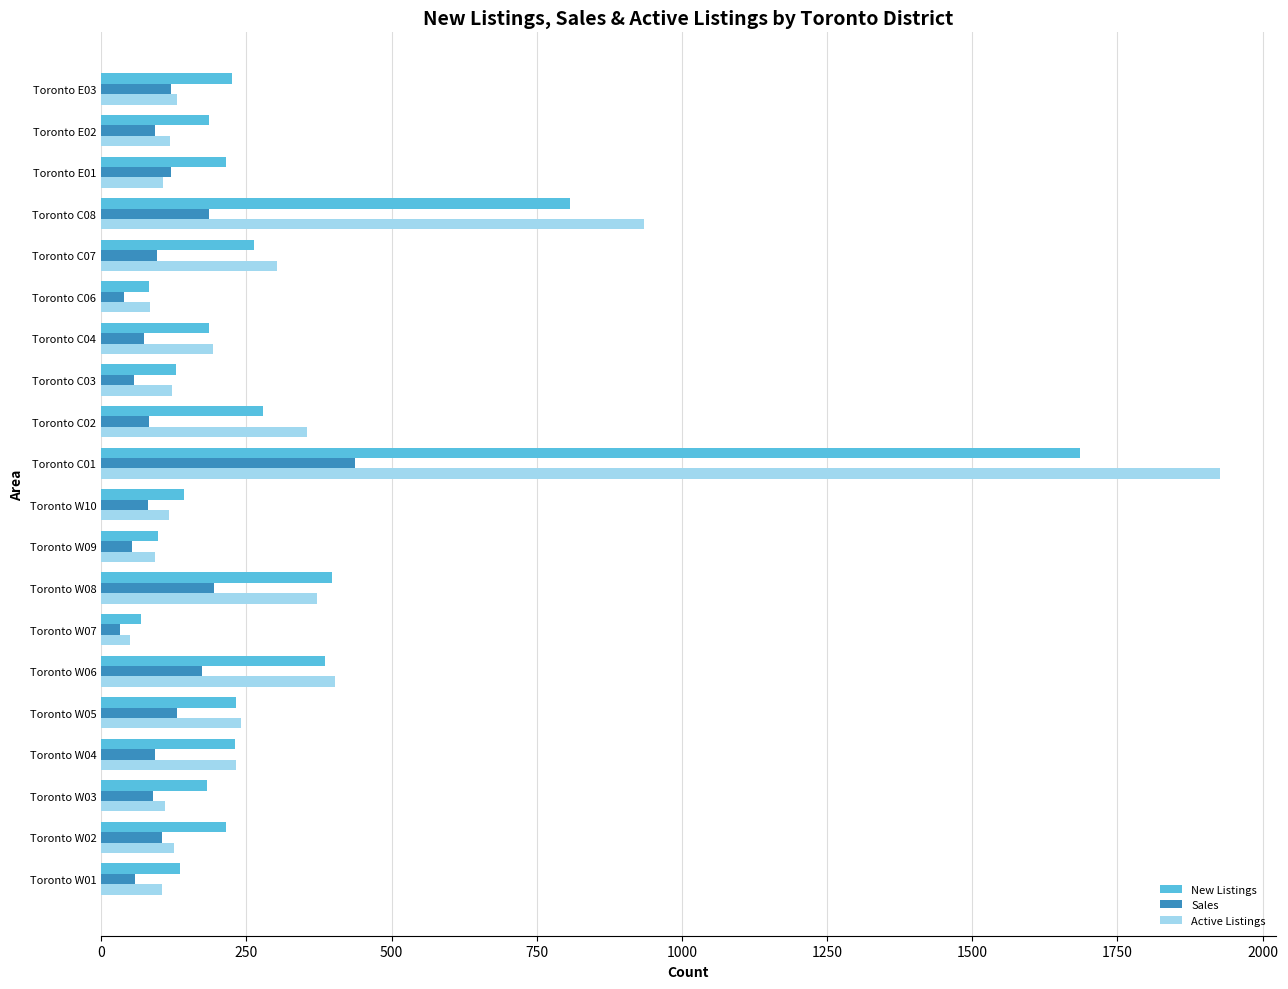

Which label corresponds to the largest value in the chart?

Toronto C01